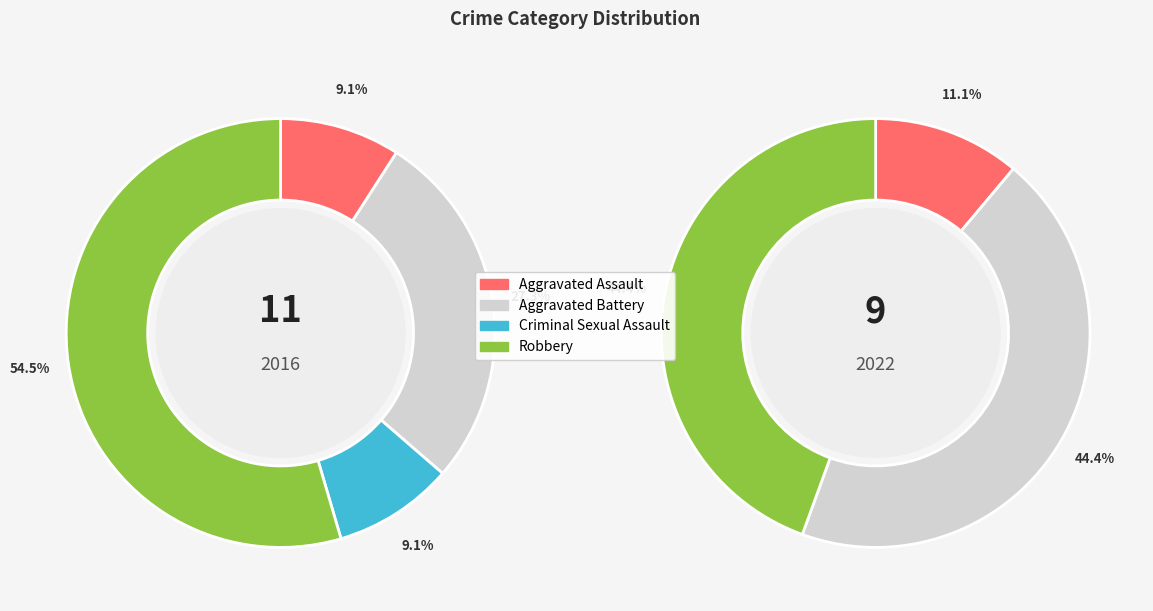

Which series has the widest spread of values?

values_2016